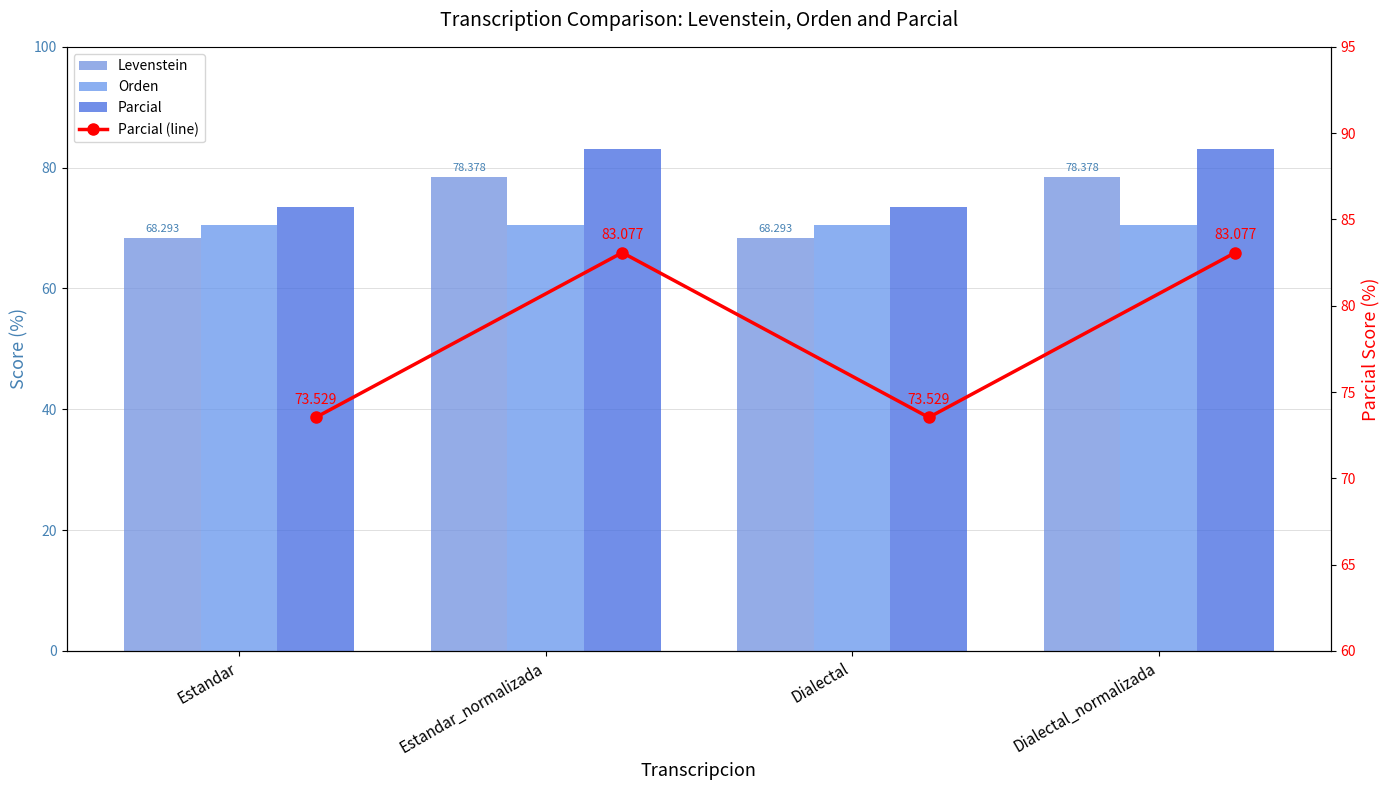

At Estandar_normalizada, list the series in order from largest to smallest.

Parcial, Parcial (line), Levenstein, Orden